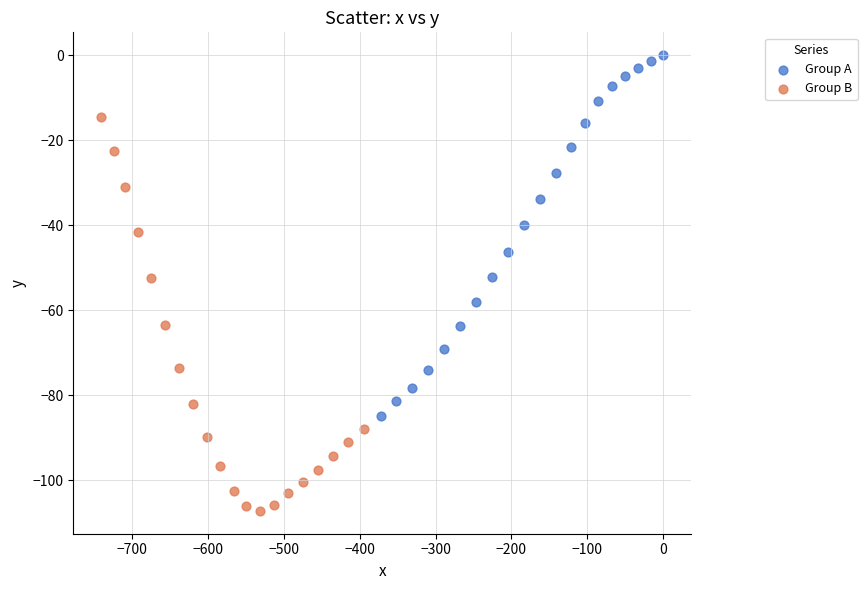

Which series contains the lowest Y value?

Group B